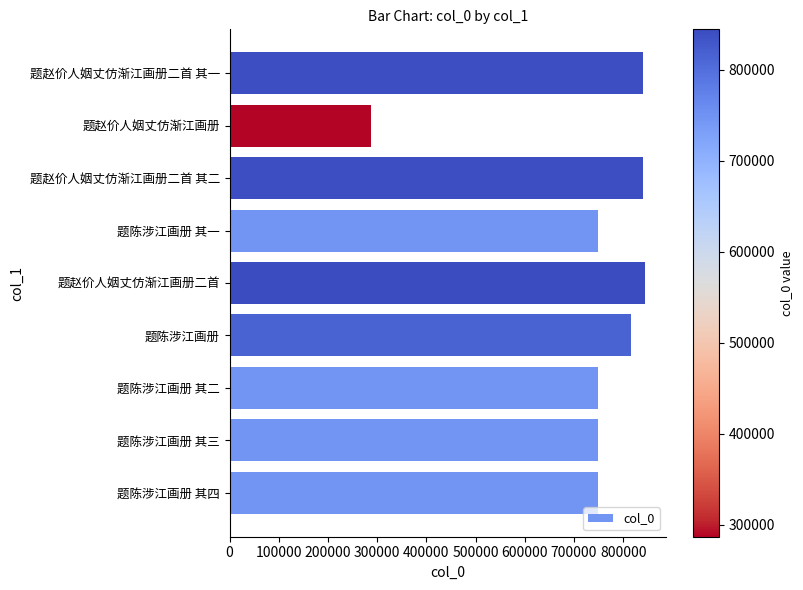

What is the average value?

736060